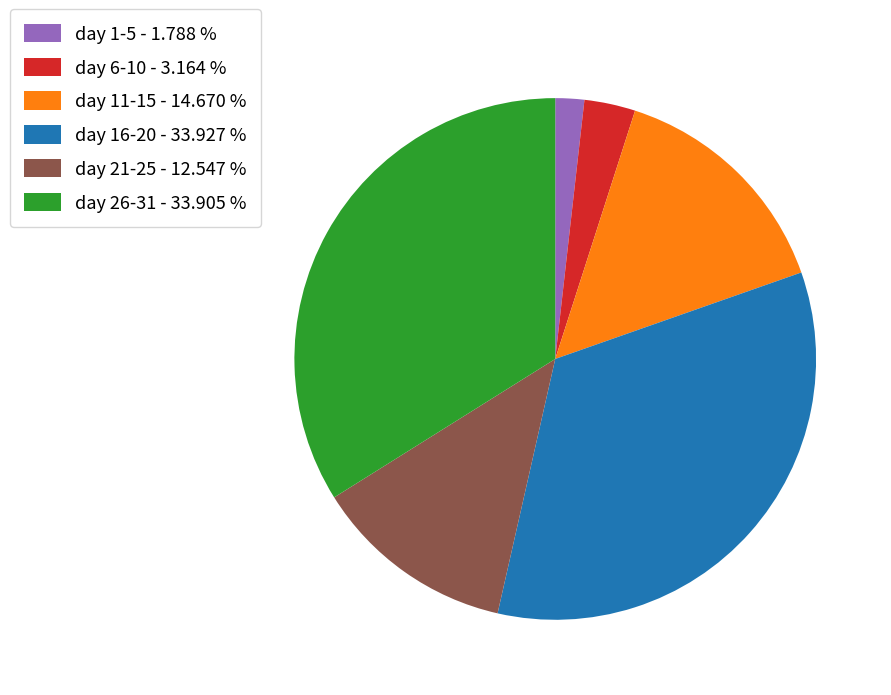

Count the number of slices in the pie.

6